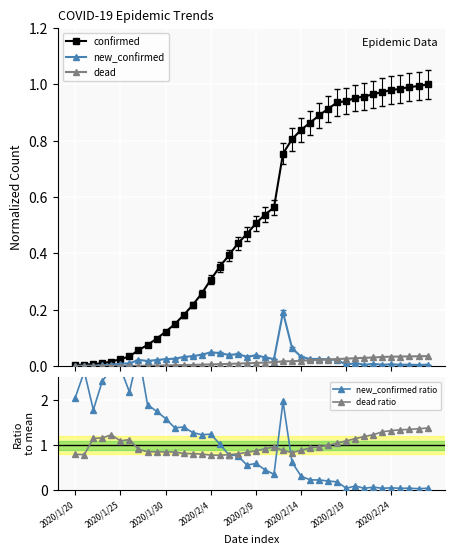

Is it true that dead ratio equals 1.2 at 2020/2/4?

False